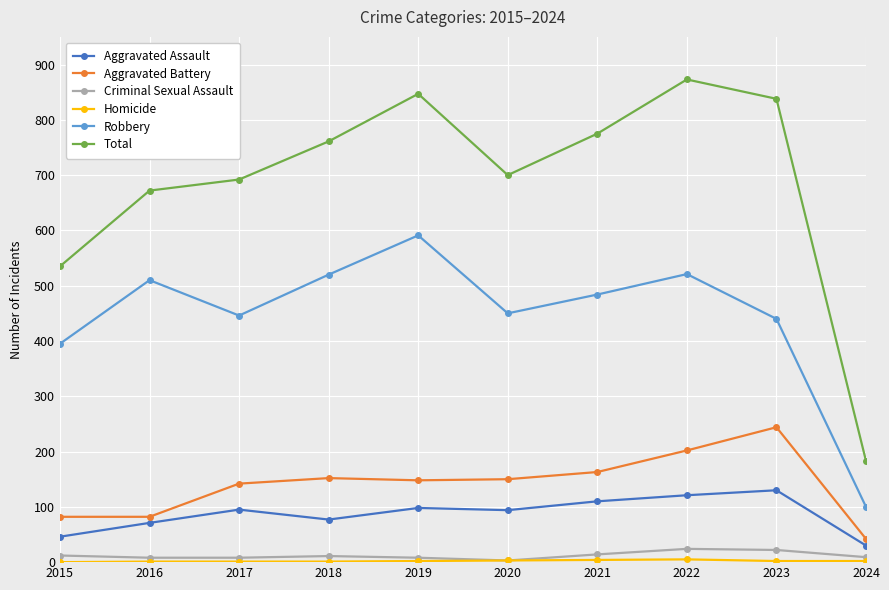

The value of Robbery at 2018 is 281. True or false?

False